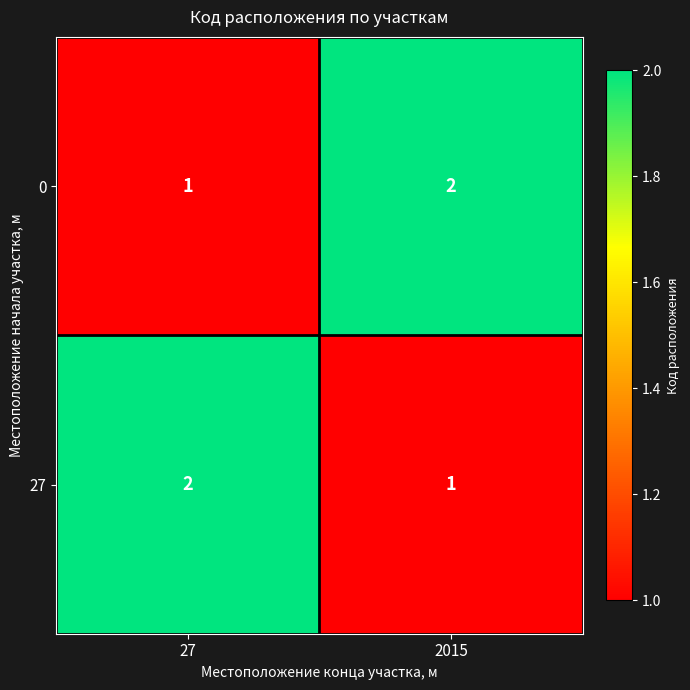

What is the sum of all 0 values?

3